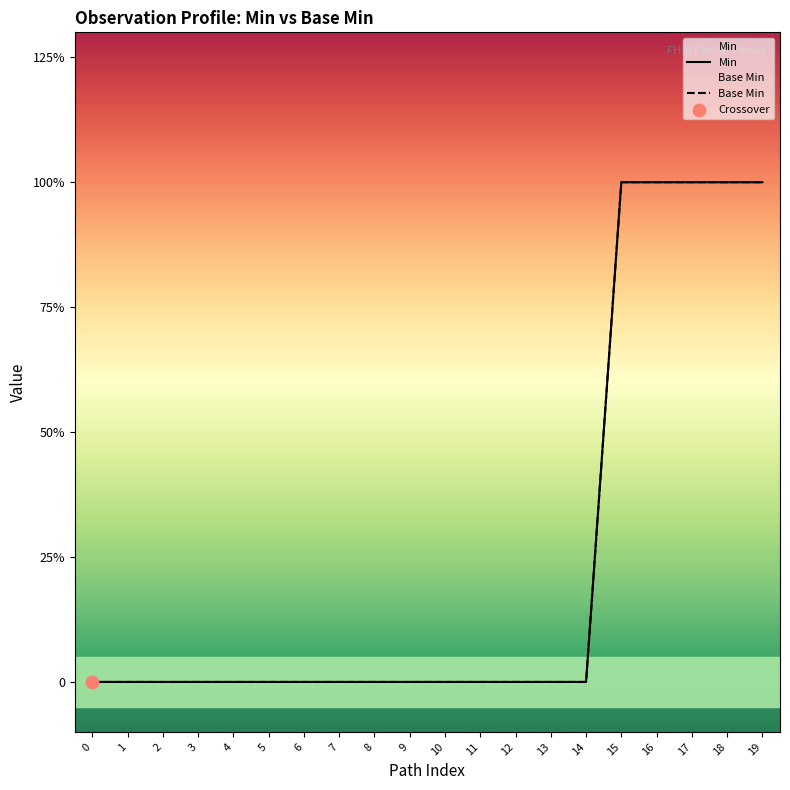

What are all the series names shown in the legend?

Min, Base Min